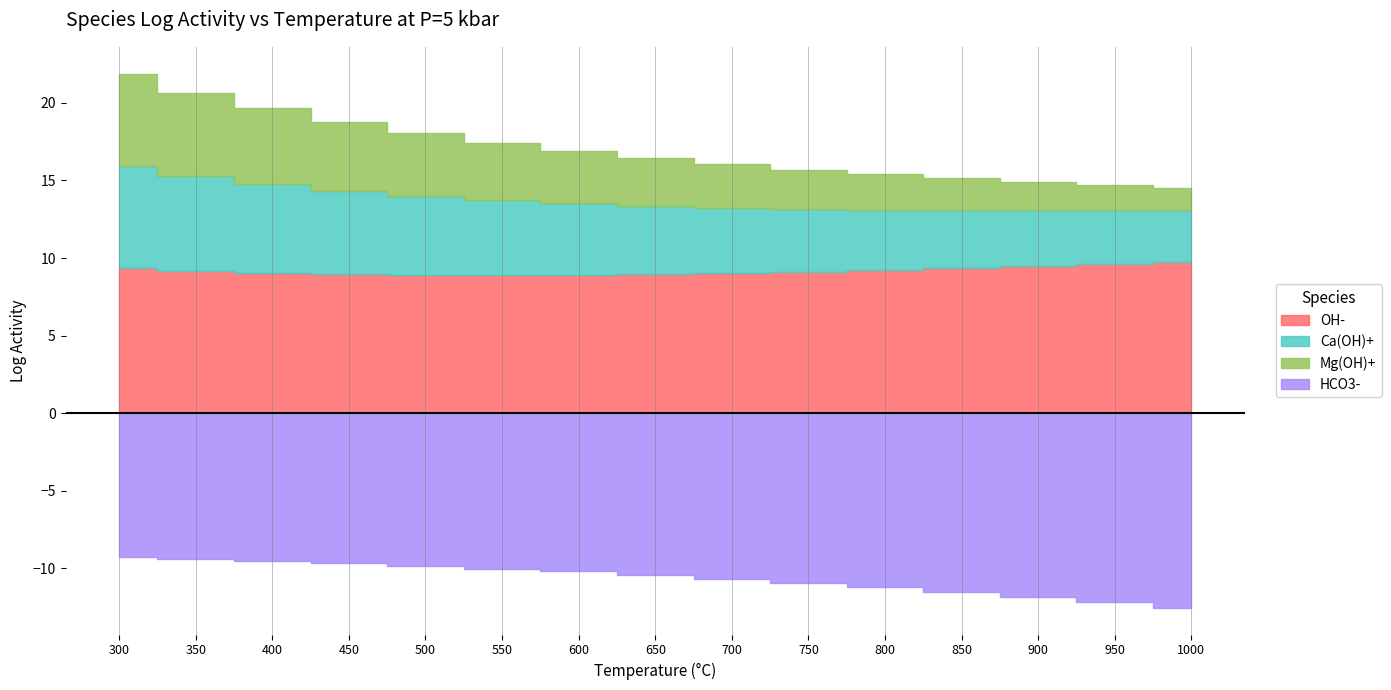

True or false: Ca(OH)+ and Mg(OH)+ intersect in this chart.

False